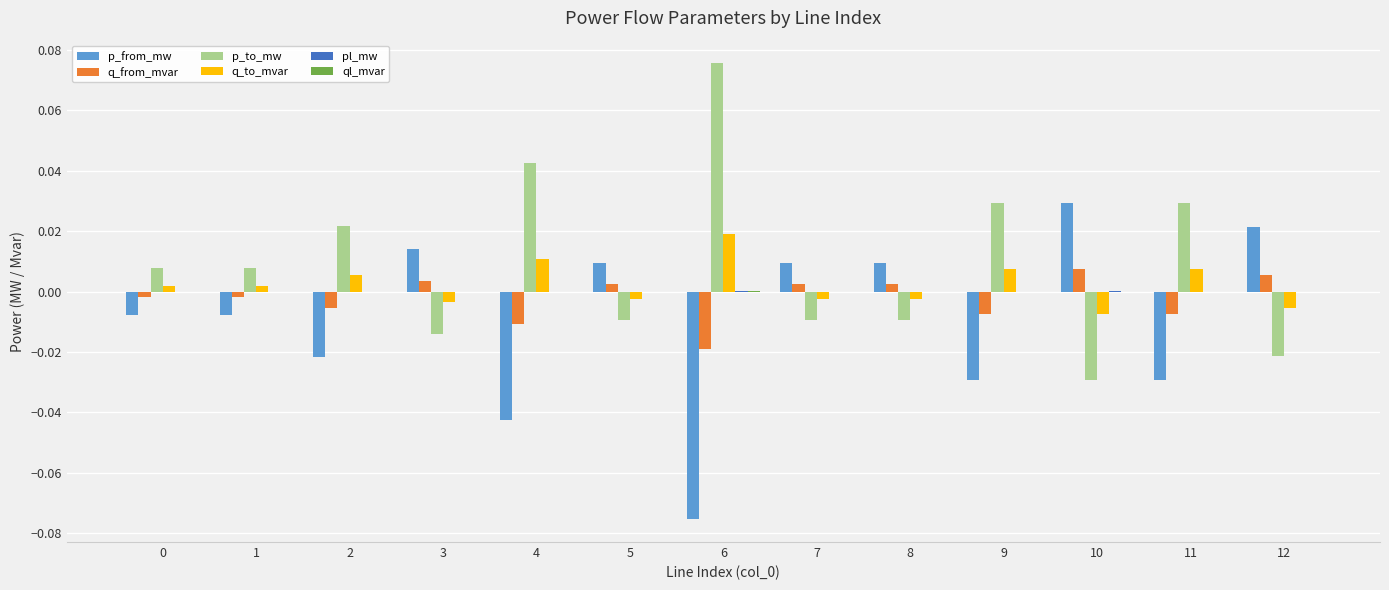

The p_from_mw series shows -0.0 at 11. True or false?

True